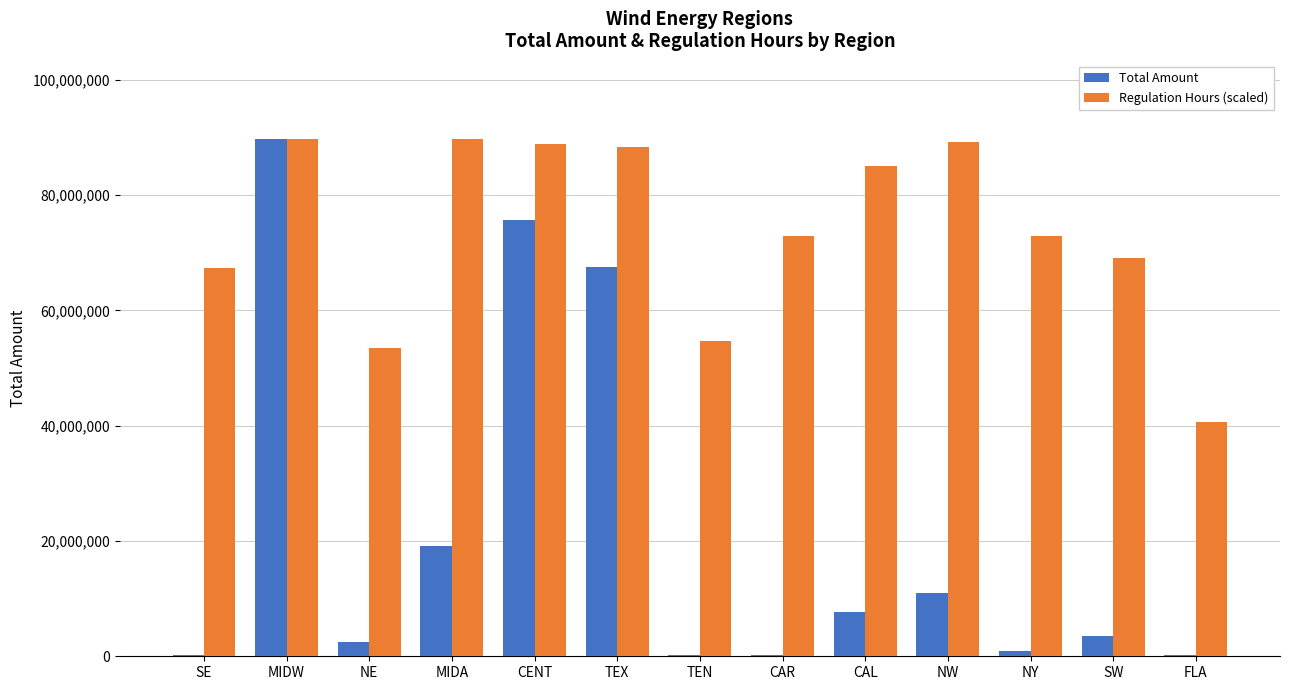

What is the maximum value shown in the chart?

89793387.7